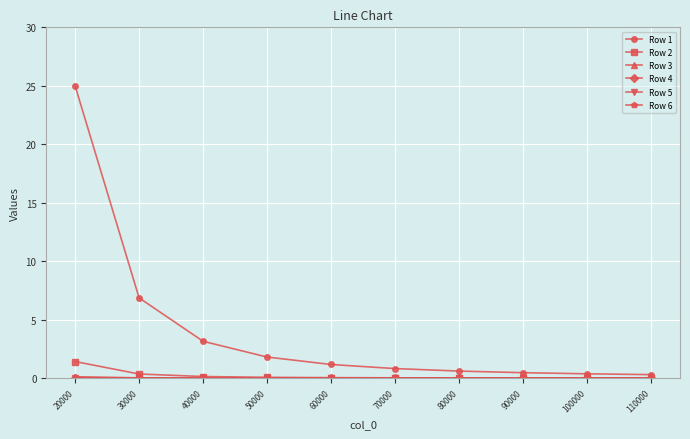

True or false: Row 1 has more than 2 points higher than both neighbors.

False